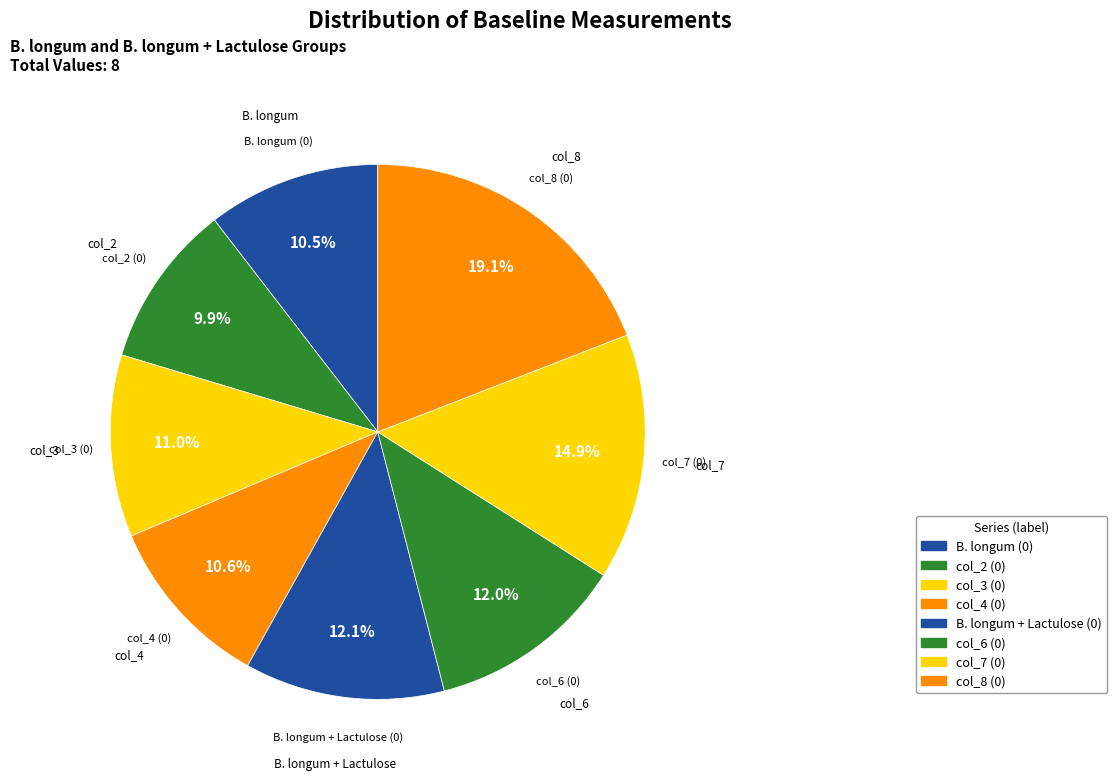

How many segments does this pie chart have?

8